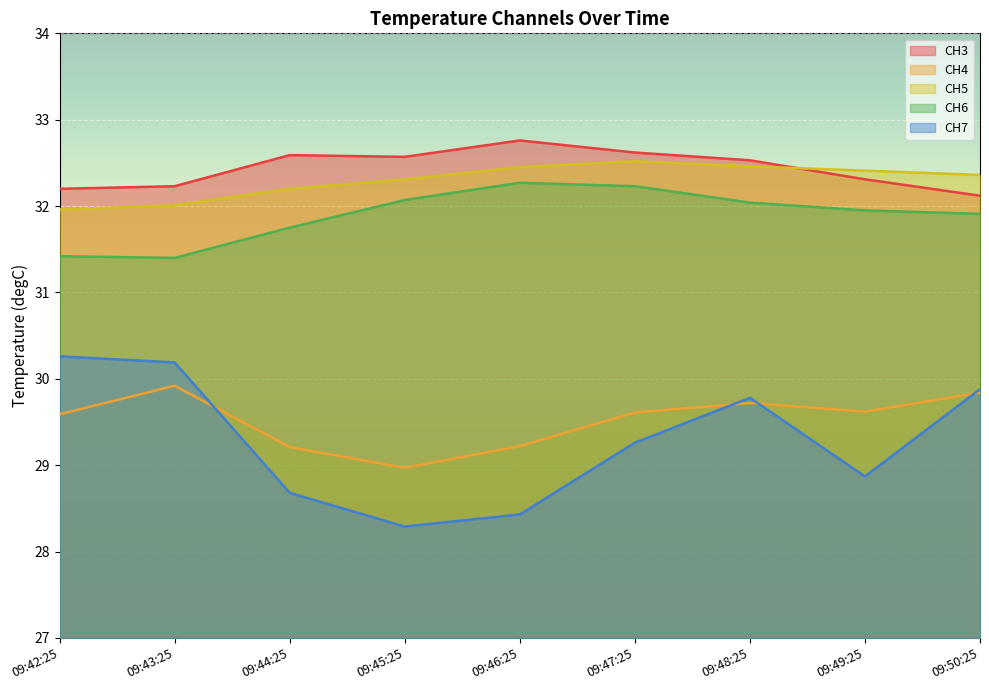

True or false: CH4 has more than 1 points higher than both neighbors.

True